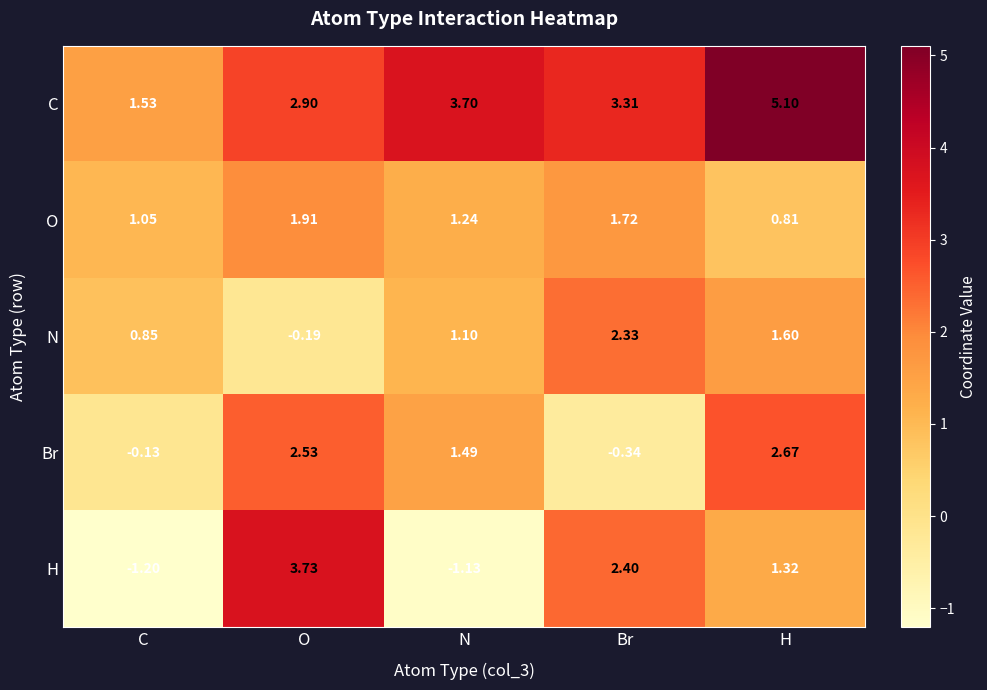

Which label corresponds to the smallest value in the chart?

C